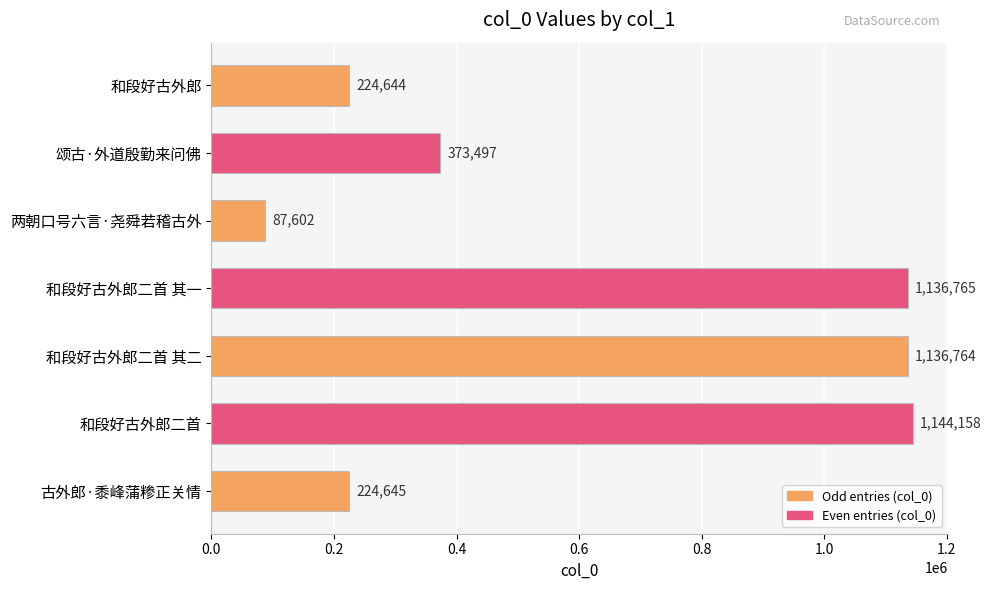

Rank the categories by value from highest to lowest.

和段好古外郎二首, 和段好古外郎二首 其一, 和段好古外郎二首 其二, 颂古·外道殷勤来问佛, 古外郎·黍峰蒲糁正关情, 和段好古外郎, 两朝口号六言·尧舜若稽古外